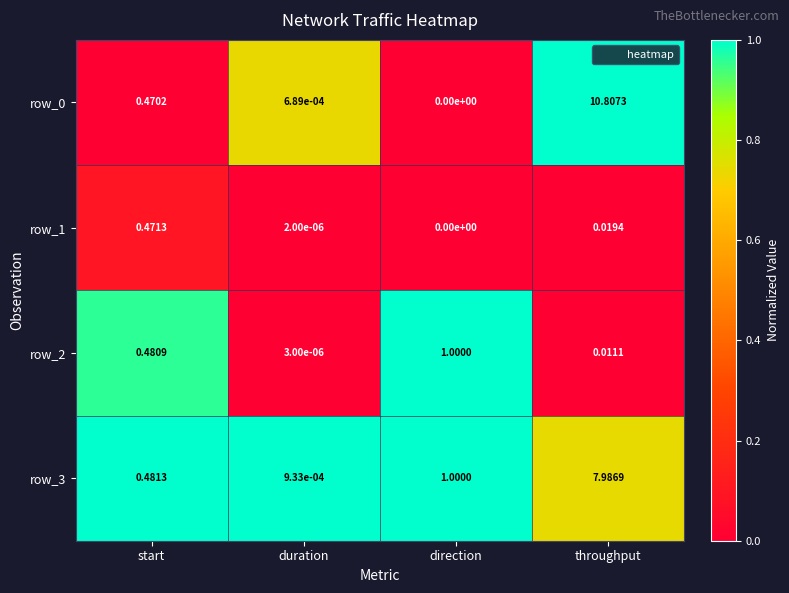

Is it true that row_2 equals 0.3 at start?

False